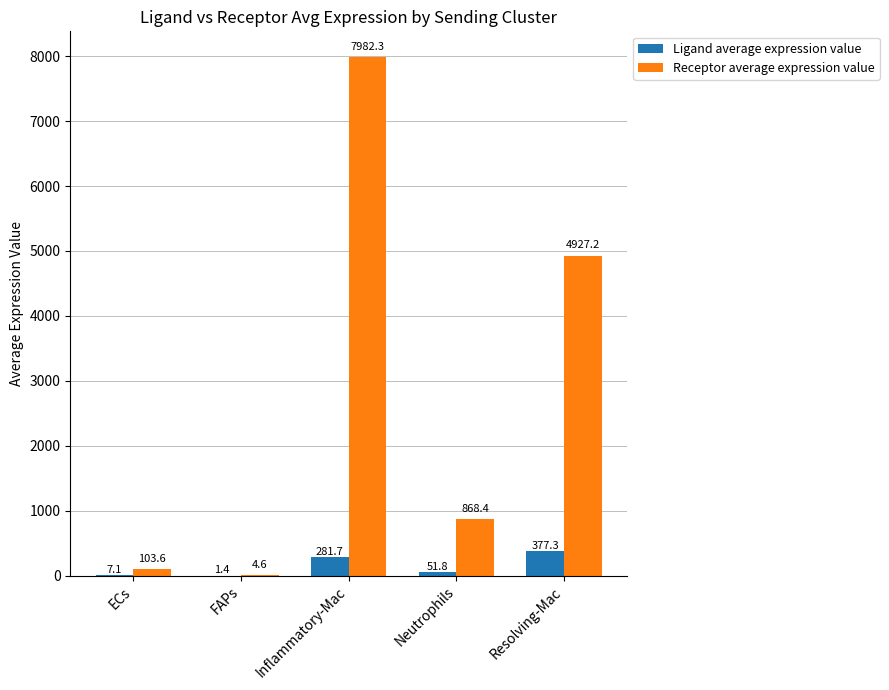

What is the sum of the Receptor average expression value values at Inflammatory-Mac and Neutrophils?

8850.7